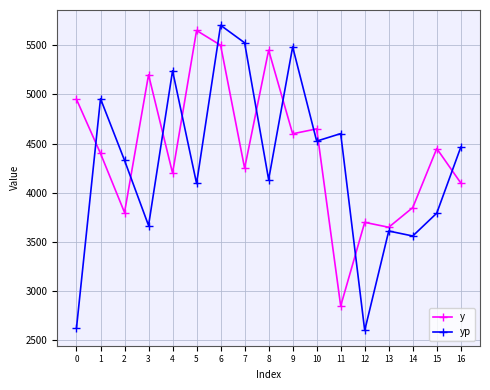

What are all the series names shown in the legend?

y, yp